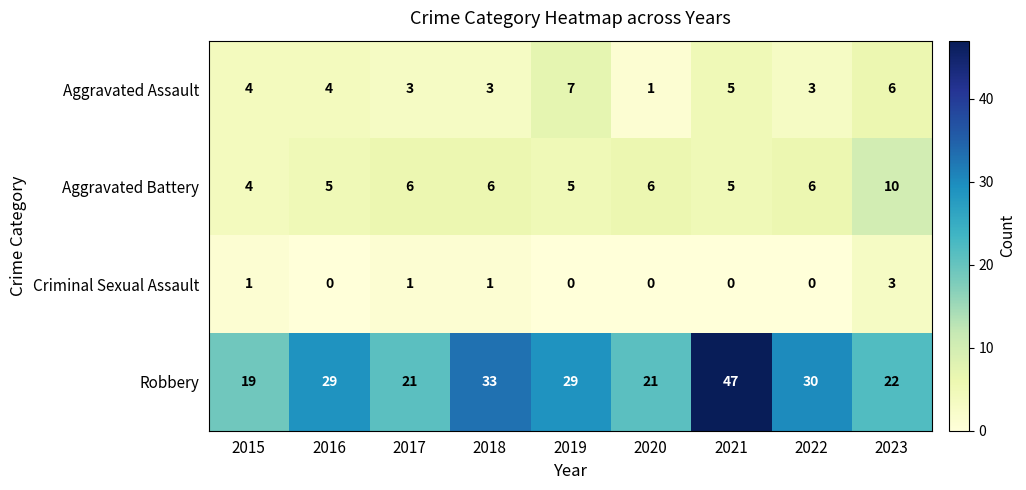

Rank the series at 2022 from highest to lowest value.

Robbery, Aggravated Battery, Aggravated Assault, Criminal Sexual Assault